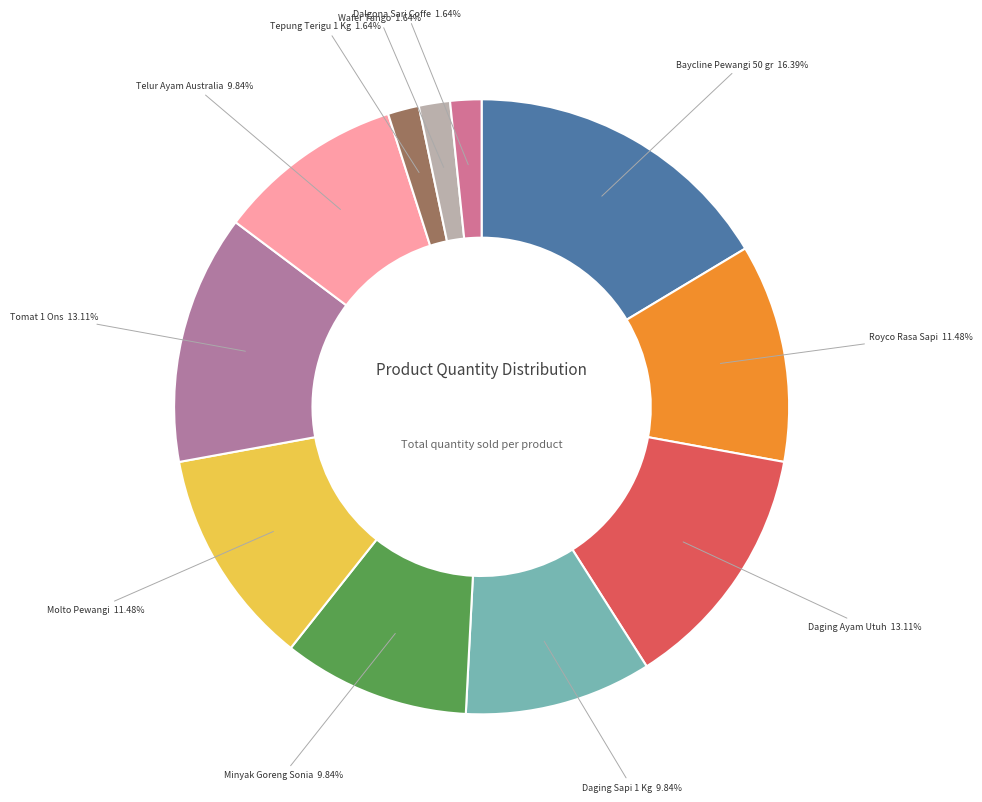

The Tepung Terigu 1 Kg slice represents 14% of the pie. True or false?

False